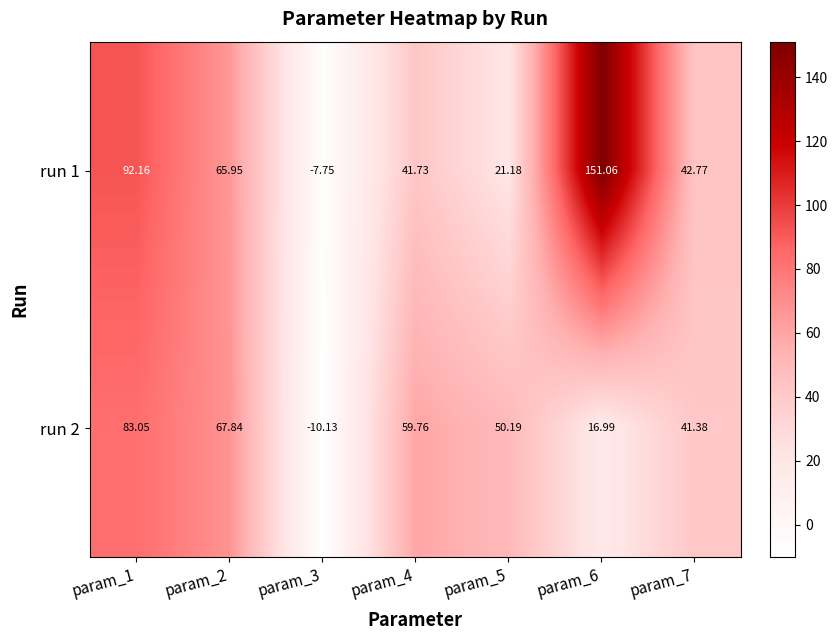

Is the value of run 2 at param_6 greater than the value of run 1 at param_2?

No